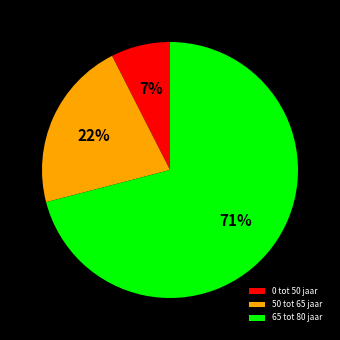

What percentage is the 0 tot 50 jaar slice, to the nearest percent?

7%